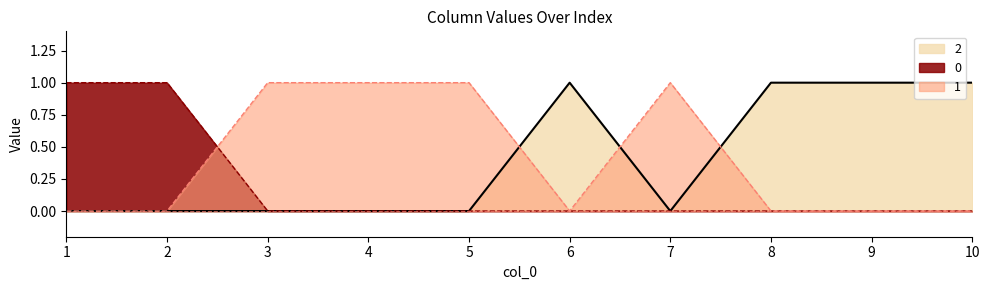

At how many categories does at least one series exceed 0?

10